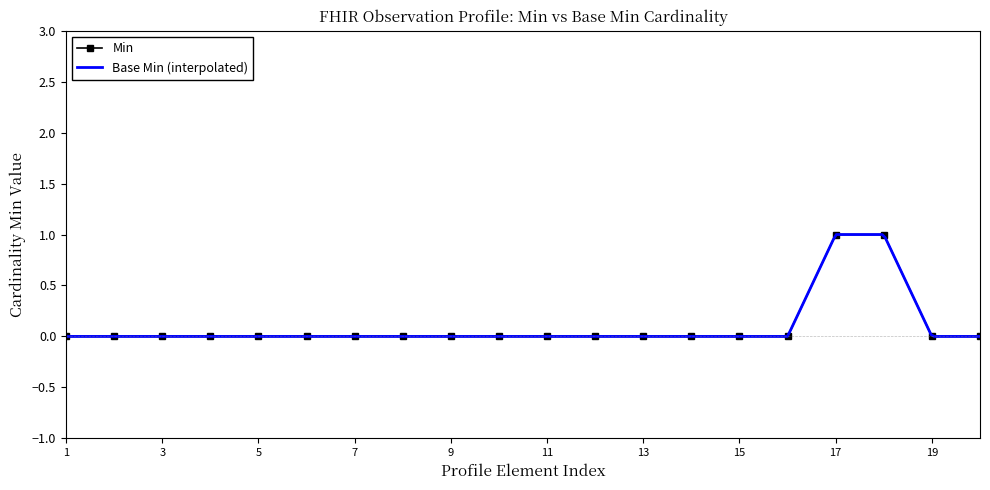

The chart shows a value of 0 at 13. True or false?

True